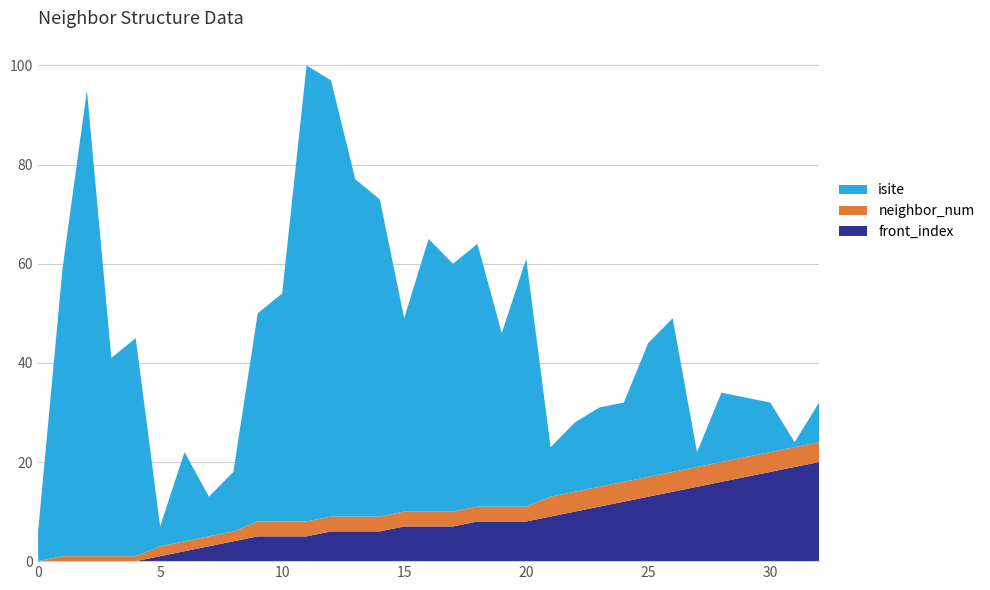

Reading left to right, transcribe all the data shown in this chart.

isite: 0=6	1=58	2=94	3=40	4=44	5=4	6=18	7=8	8=12	9=42	10=46	11=92	12=88	13=68	14=64	15=39	16=55	17=50	18=53	19=35	20=50	21=10	22=14	23=16	24=16	25=27	26=31	27=3	28=14	29=12	30=10	31=1	32=8
neighbor_num: 0=0	1=1	2=1	3=1	4=1	5=2	6=2	7=2	8=2	9=3	10=3	11=3	12=3	13=3	14=3	15=3	16=3	17=3	18=3	19=3	20=3	21=4	22=4	23=4	24=4	25=4	26=4	27=4	28=4	29=4	30=4	31=4	32=4
front_index: 0=0	1=0	2=0	3=0	4=0	5=1	6=2	7=3	8=4	9=5	10=5	11=5	12=6	13=6	14=6	15=7	16=7	17=7	18=8	19=8	20=8	21=9	22=10	23=11	24=12	25=13	26=14	27=15	28=16	29=17	30=18	31=19	32=20